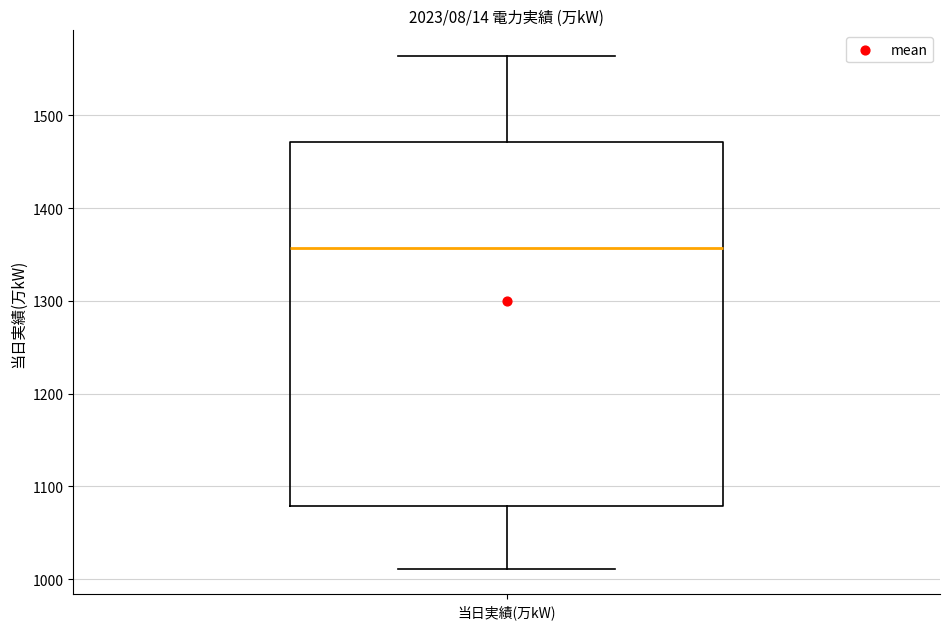

Where does the upper whisker of the box for 当日実績(万kW) end on the y-axis? The values are not printed on the chart, so give them approximately, as read against the axis.

1560